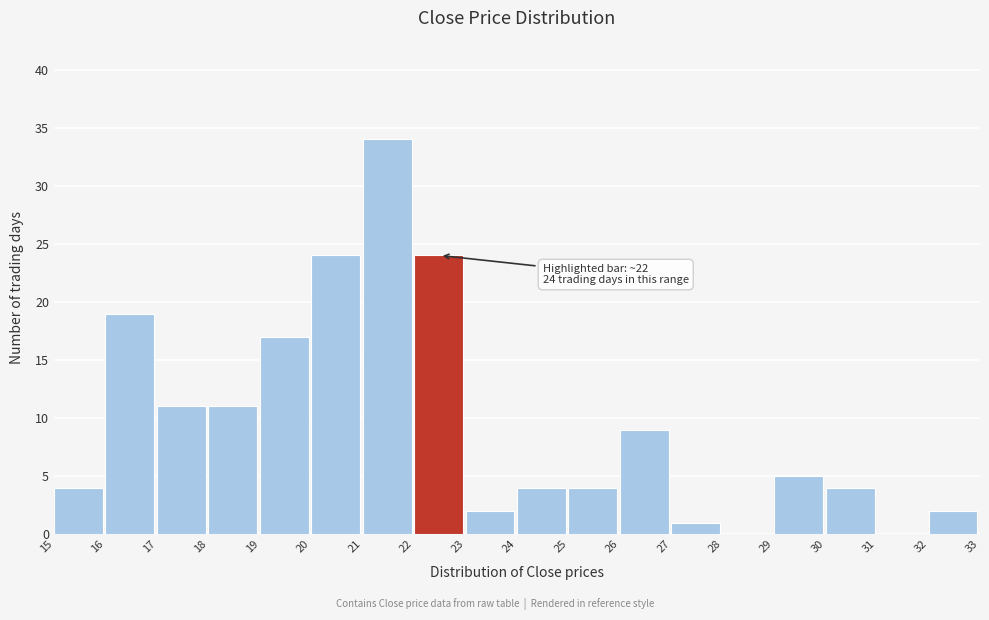

Which range on the x-axis has the tallest bar?

21 to 22